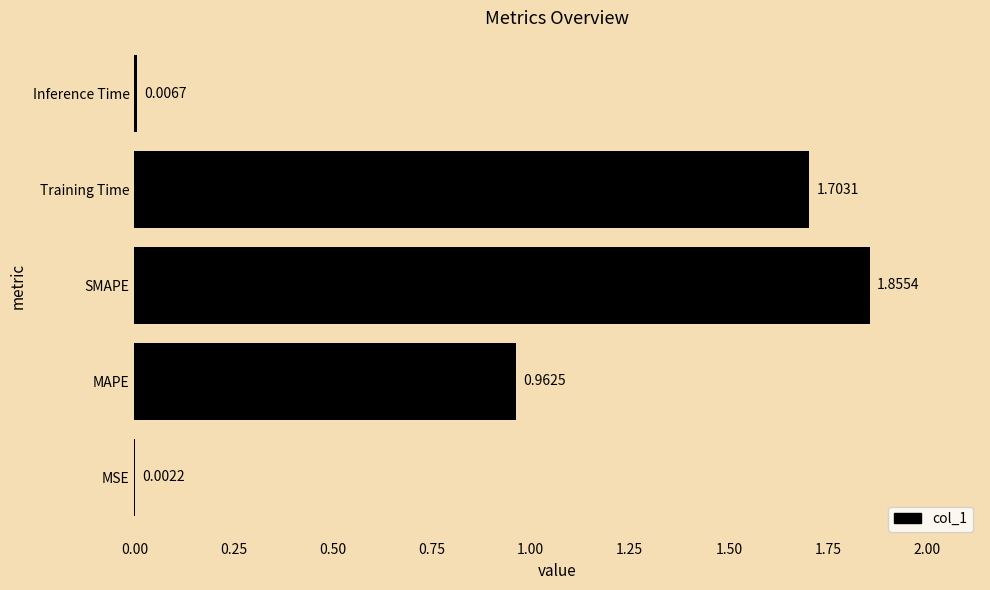

What is the change in value from SMAPE to Inference Time?

-1.8